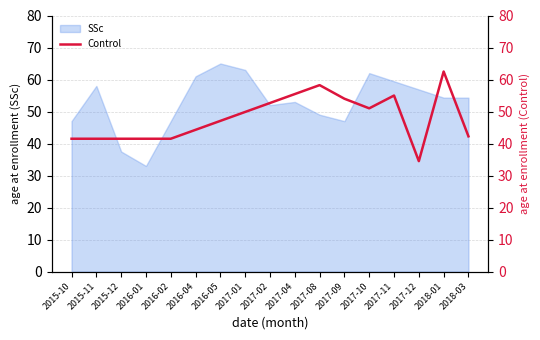

True or false: there are more than 0 points higher than both neighbors.

True